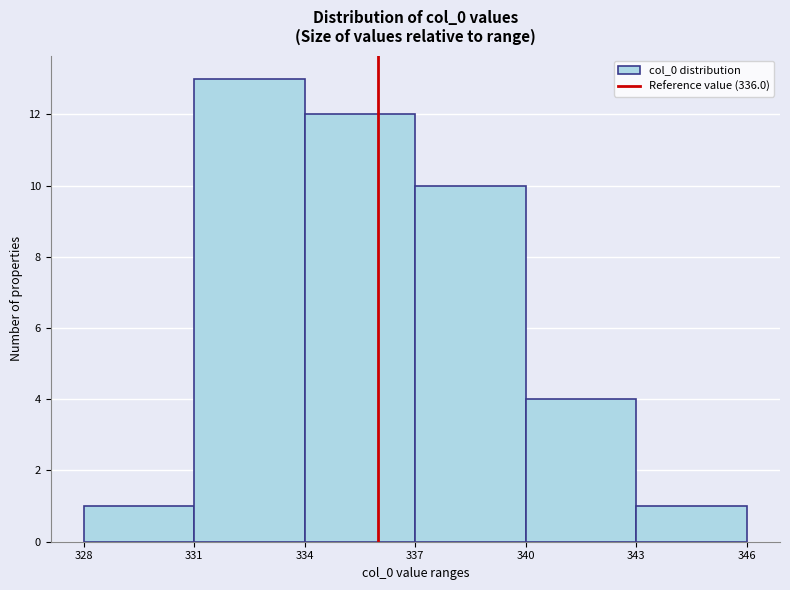

What is the height of the bar covering 337 to 340 on the x-axis? The values are not printed on the chart, so give them approximately, as read against the axis.

10